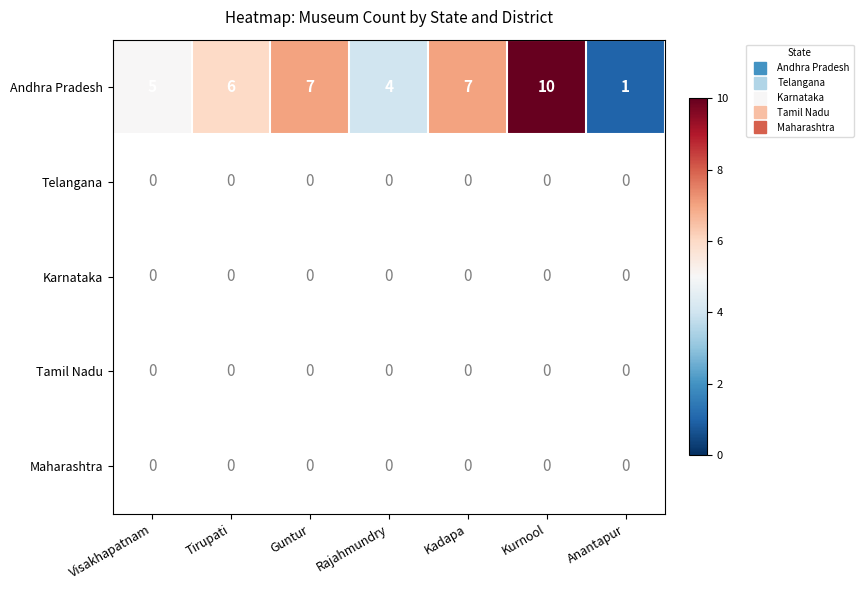

At which label does Karnataka reach its peak?

Visakhapatnam